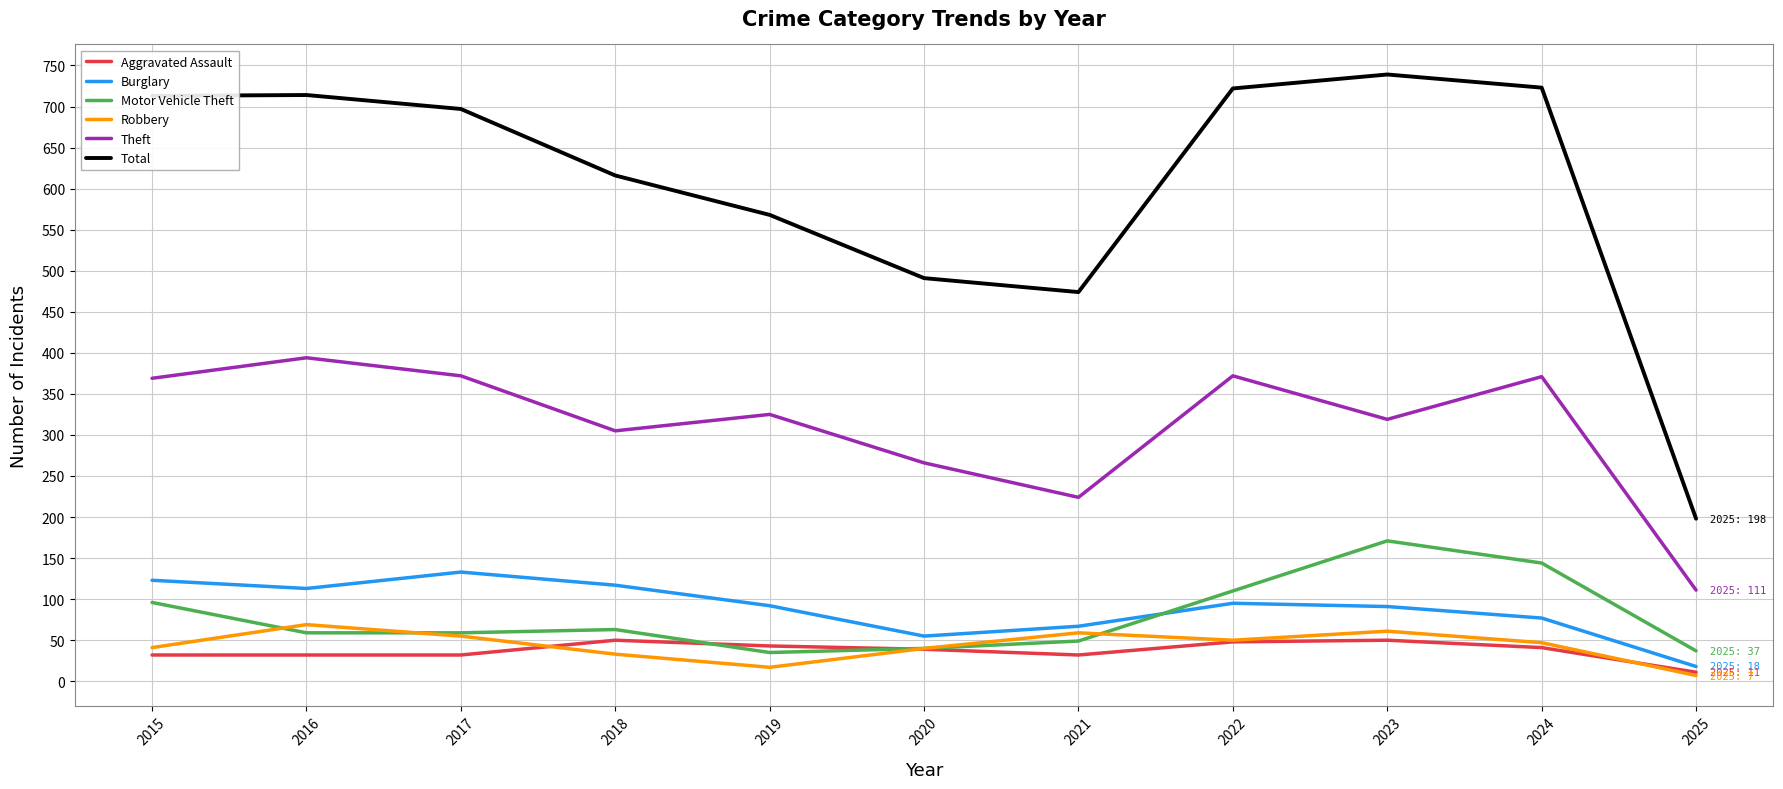

Which series has the largest range (max minus min)?

Total